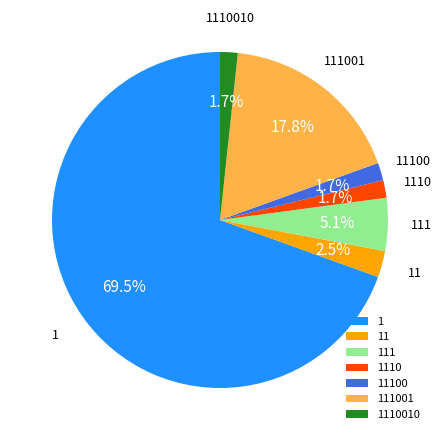

Between 111001 and 11100, which is larger?

111001